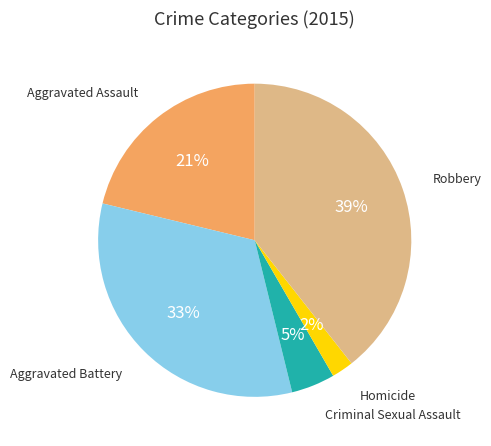

To the nearest percent, what is the difference between the largest and smallest slice percentages?

37%